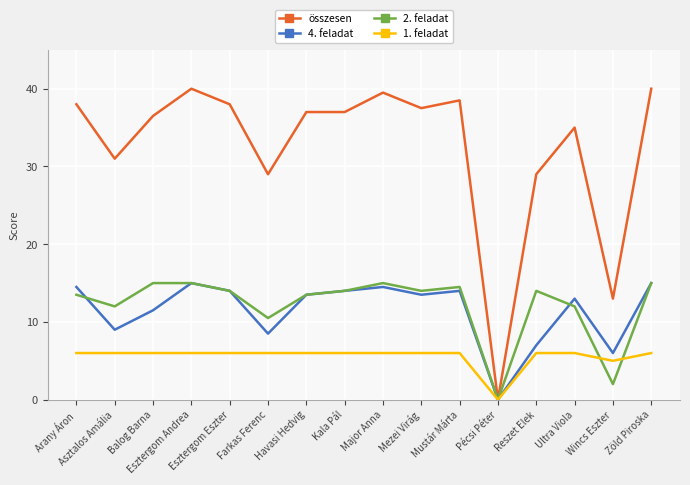

Reading left to right, extract all data points from this chart.

összesen: Arany Áron=38.0	Asztalos Amália=31.0	Balog Barna=36.5	Esztergom Andrea=40.0	Esztergom Eszter=38.0	Farkas Ferenc=29.0	Havasi Hedvig=37.0	Kala Pál=37.0	Major Anna=39.5	Mezei Virág=37.5	Mustár Márta=38.5	Pécsi Péter=0.0	Reszet Elek=29.0	Ultra Viola=35.0	Wincs Eszter=13.0	Zöld Piroska=40.0
4. feladat: Arany Áron=14.5	Asztalos Amália=9.0	Balog Barna=11.5	Esztergom Andrea=15.0	Esztergom Eszter=14.0	Farkas Ferenc=8.5	Havasi Hedvig=13.5	Kala Pál=14.0	Major Anna=14.5	Mezei Virág=13.5	Mustár Márta=14.0	Pécsi Péter=0.0	Reszet Elek=7.0	Ultra Viola=13.0	Wincs Eszter=6.0	Zöld Piroska=15.0
2. feladat: Arany Áron=13.5	Asztalos Amália=12.0	Balog Barna=15.0	Esztergom Andrea=15.0	Esztergom Eszter=14.0	Farkas Ferenc=10.5	Havasi Hedvig=13.5	Kala Pál=14.0	Major Anna=15.0	Mezei Virág=14.0	Mustár Márta=14.5	Pécsi Péter=0.0	Reszet Elek=14.0	Ultra Viola=12.0	Wincs Eszter=2.0	Zöld Piroska=15.0
1. feladat: Arany Áron=6.0	Asztalos Amália=6.0	Balog Barna=6.0	Esztergom Andrea=6.0	Esztergom Eszter=6.0	Farkas Ferenc=6.0	Havasi Hedvig=6.0	Kala Pál=6.0	Major Anna=6.0	Mezei Virág=6.0	Mustár Márta=6.0	Pécsi Péter=0.0	Reszet Elek=6.0	Ultra Viola=6.0	Wincs Eszter=5.0	Zöld Piroska=6.0